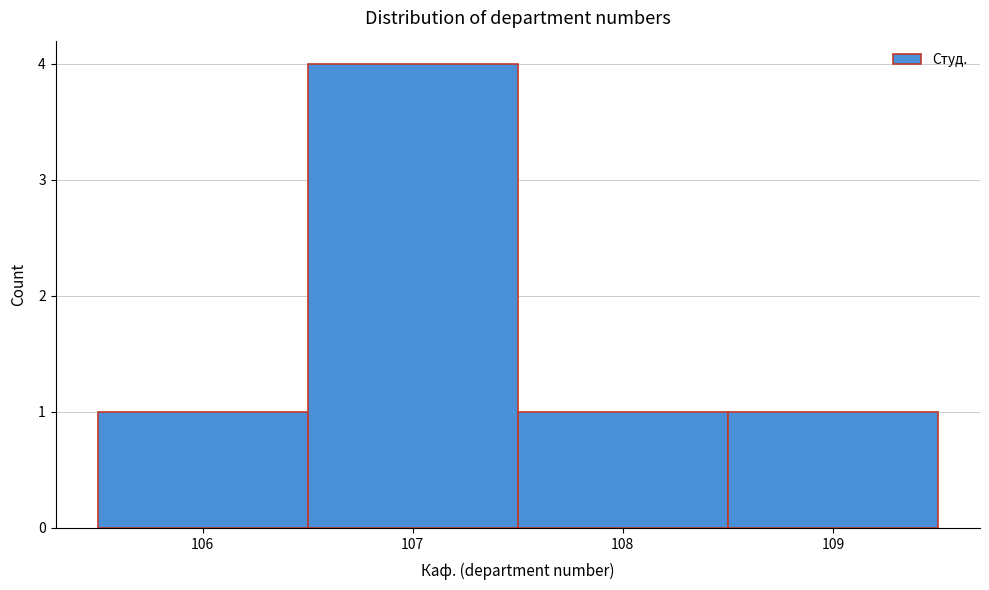

Over which range of the x-axis is the bar tallest?

106.5 to 107.5